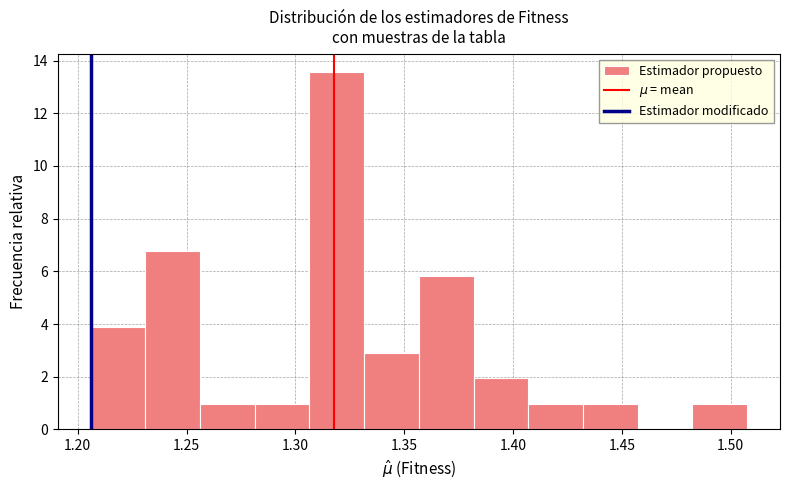

How tall is the bar that spans 1.230 to 1.255 on the x-axis? Neither the bar edges nor the heights are printed on the chart, so give them approximately, as read against the axes.

6.8